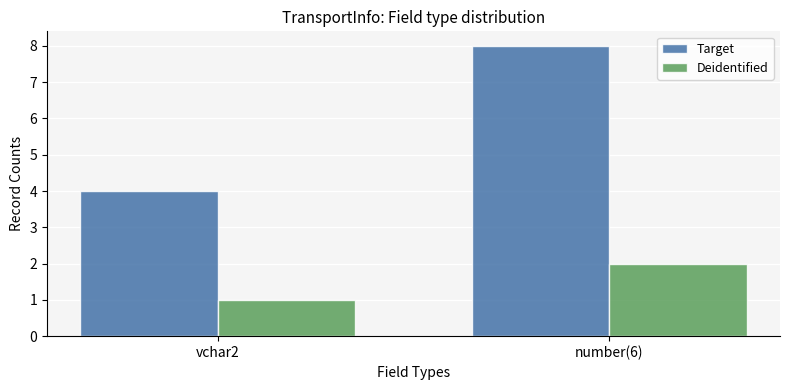

The value of Target at vchar2 is 6. True or false?

False